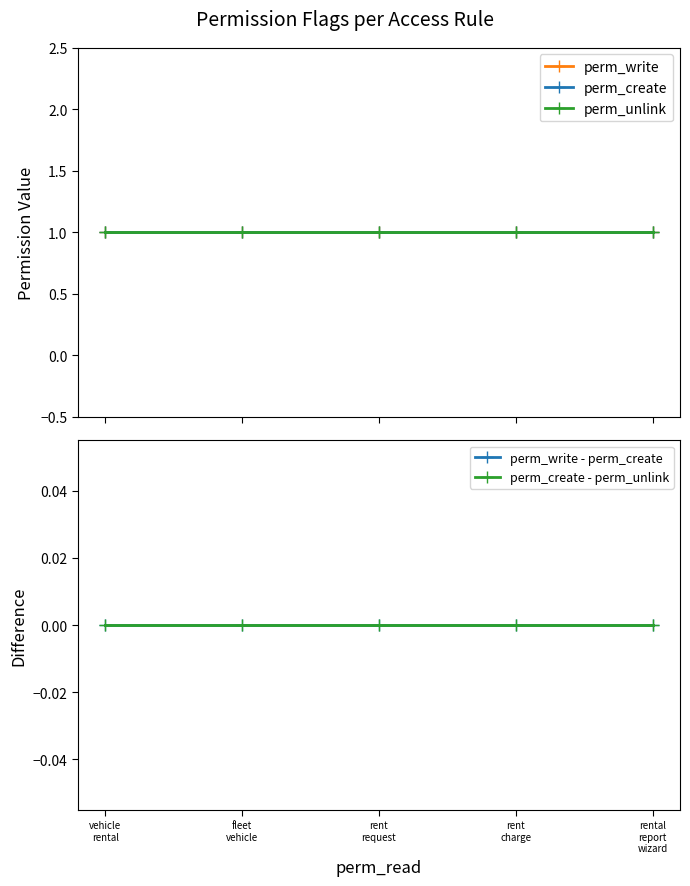

Which series has the largest total across all categories?

perm_write